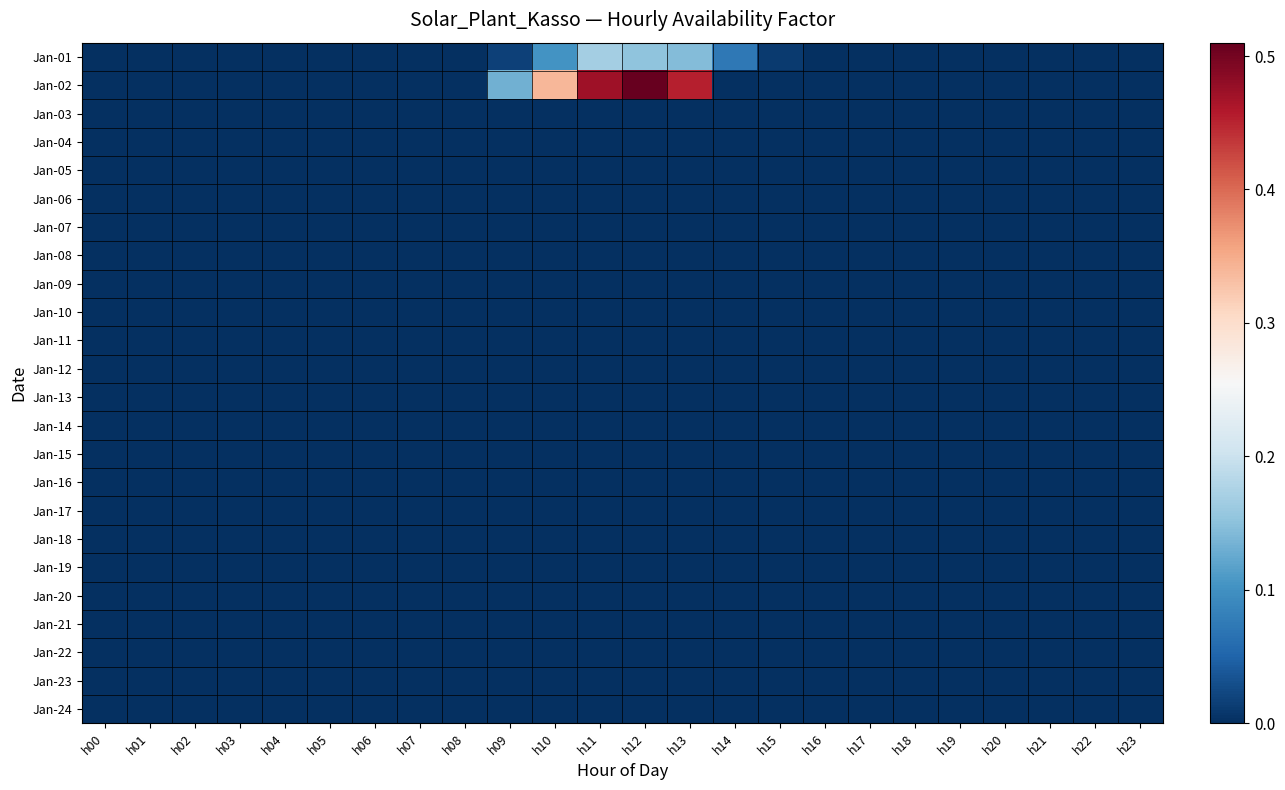

Rank the series at h02 from lowest to highest value.

Jan-01, Jan-02, Jan-03, Jan-04, Jan-05, Jan-06, Jan-07, Jan-08, Jan-09, Jan-10, Jan-11, Jan-12, Jan-13, Jan-14, Jan-15, Jan-16, Jan-17, Jan-18, Jan-19, Jan-20, Jan-21, Jan-22, Jan-23, Jan-24